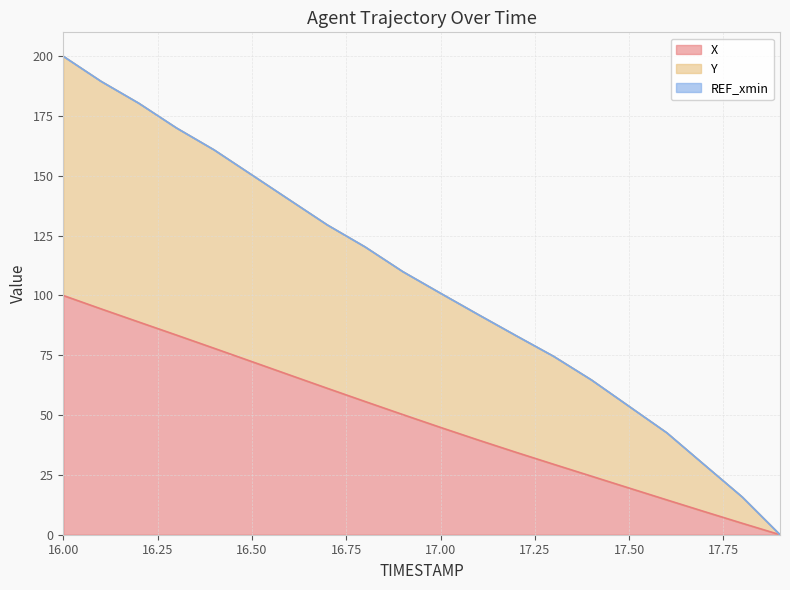

Is the value of Y at 16.2 greater than the value of X at 17.8?

Yes